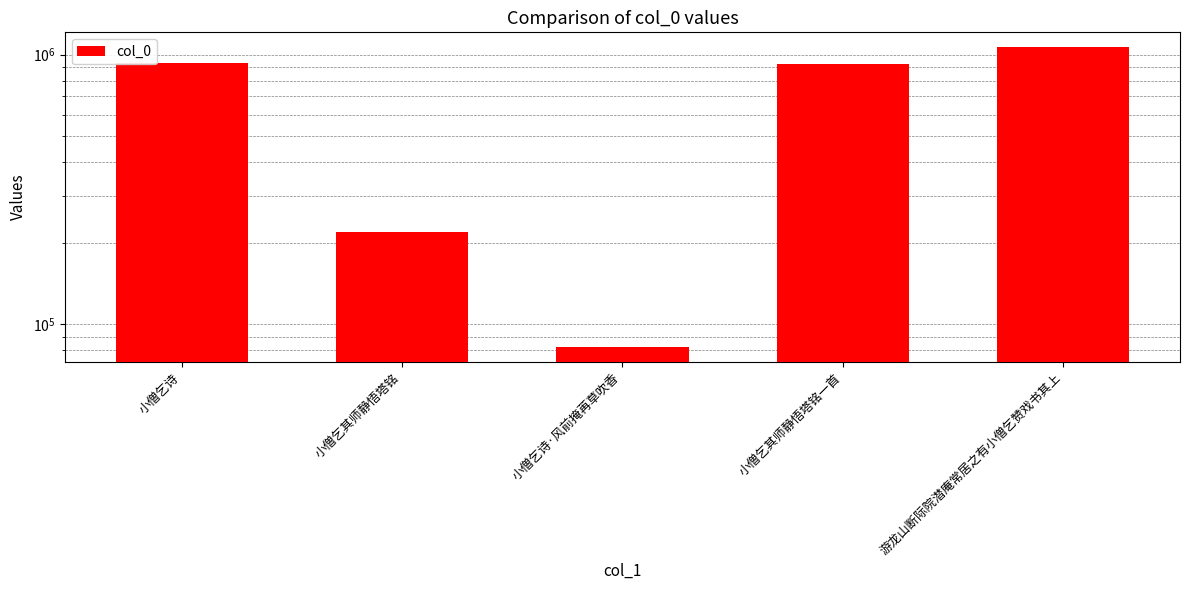

What is the difference between the maximum and minimum values?

982728